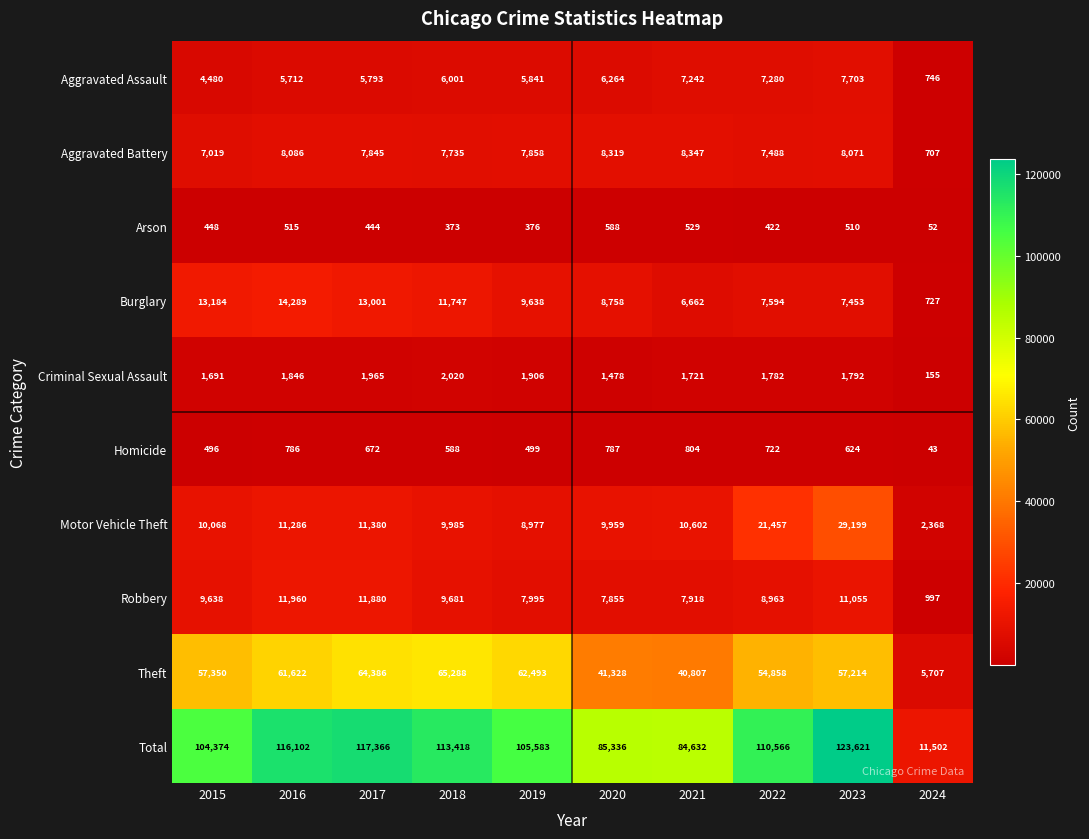

What is the total value across all series at 2024?

23004